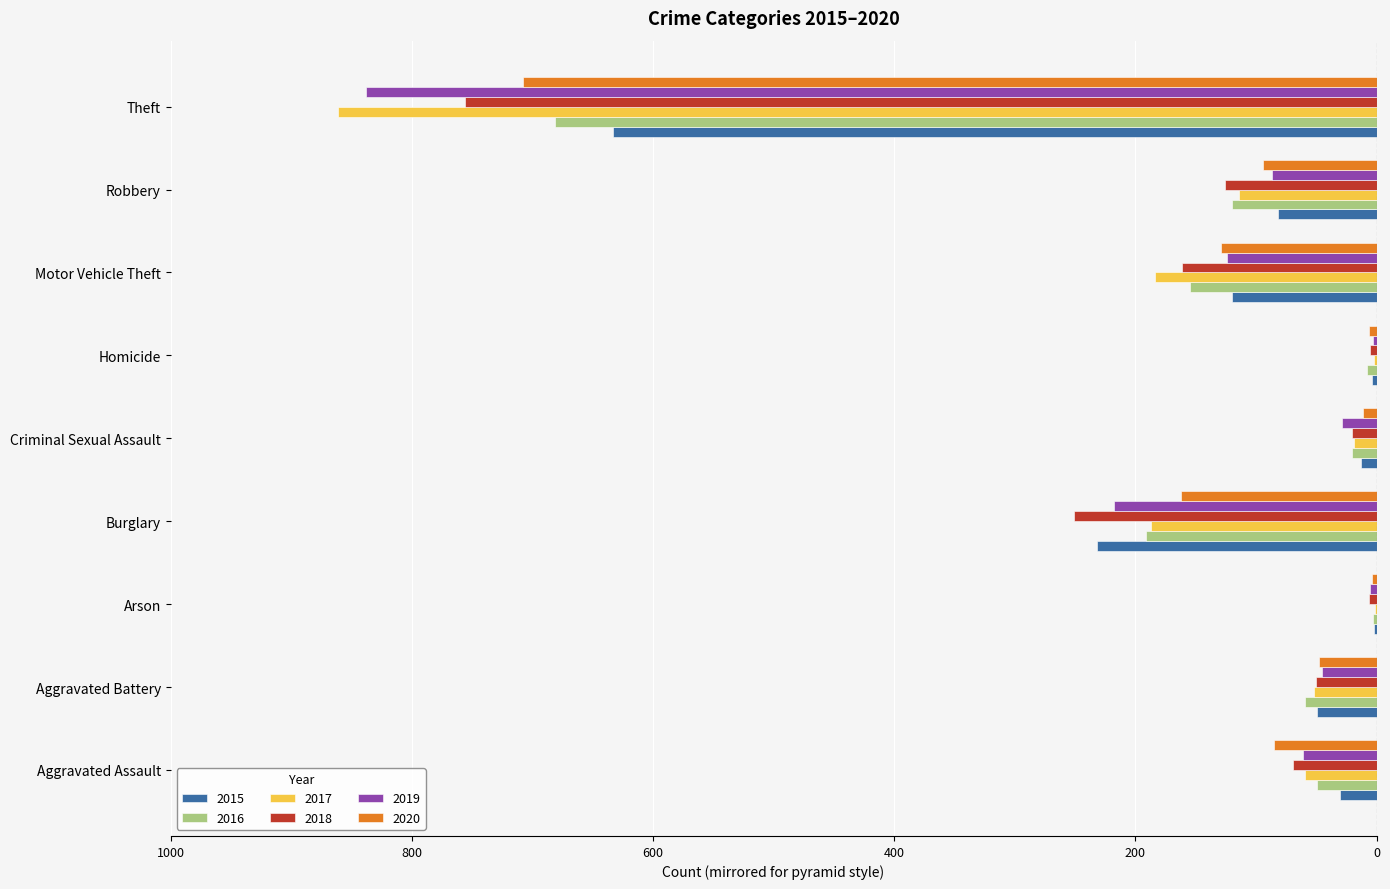

Between Aggravated Assault and Homicide, which is larger?

Homicide